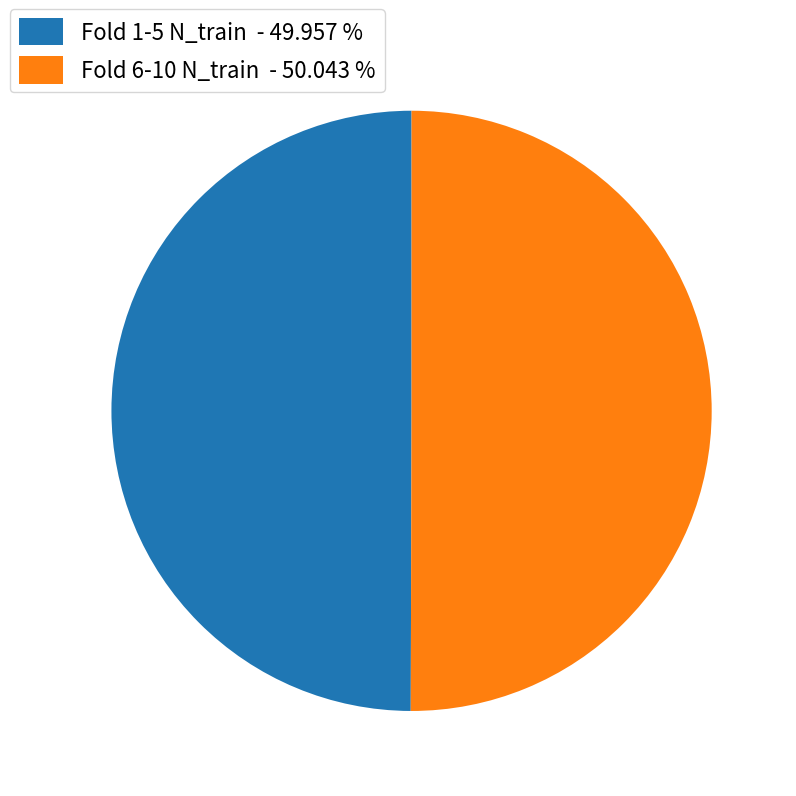

Approximately how many times larger is the value at Fold 1-5 N_train - 49.957 % compared to Fold 6-10 N_train - 50.043 %?

1.0